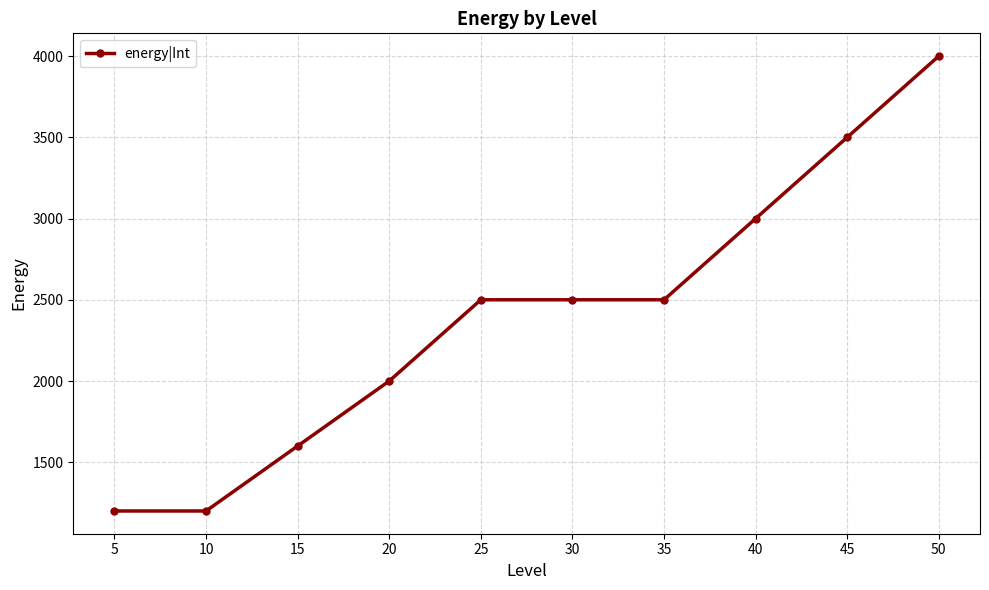

True or false: there are more than 2 points higher than both neighbors.

False